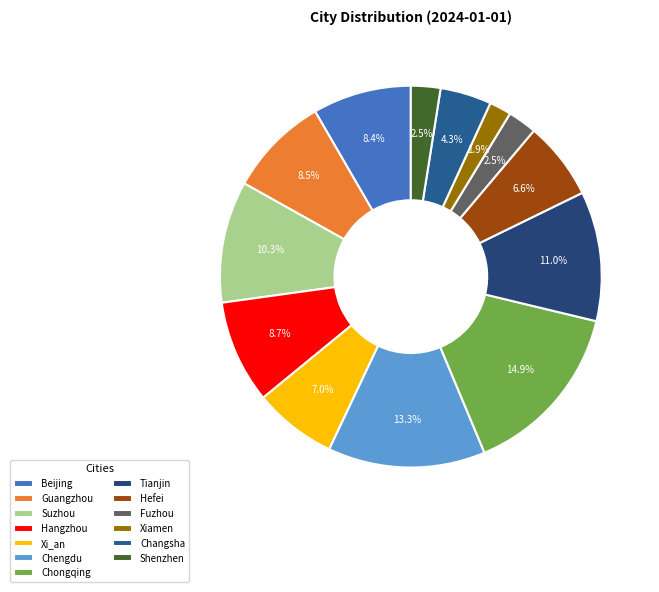

What is the largest slice in the pie chart?

Chongqing